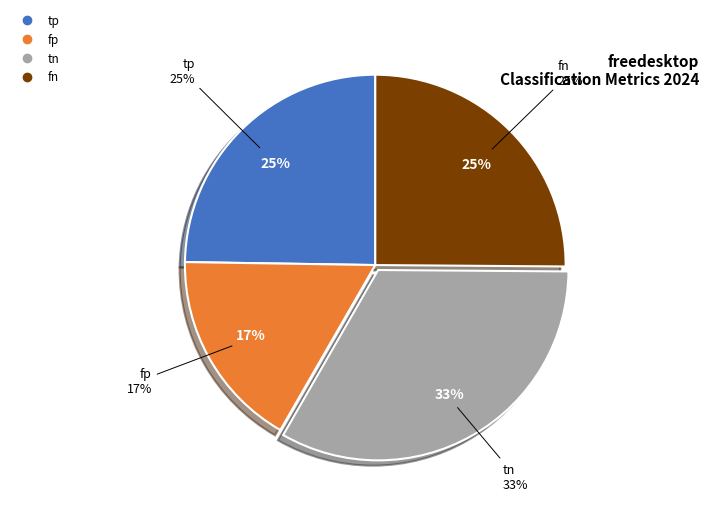

Is it true that fp is 17% of the pie?

True